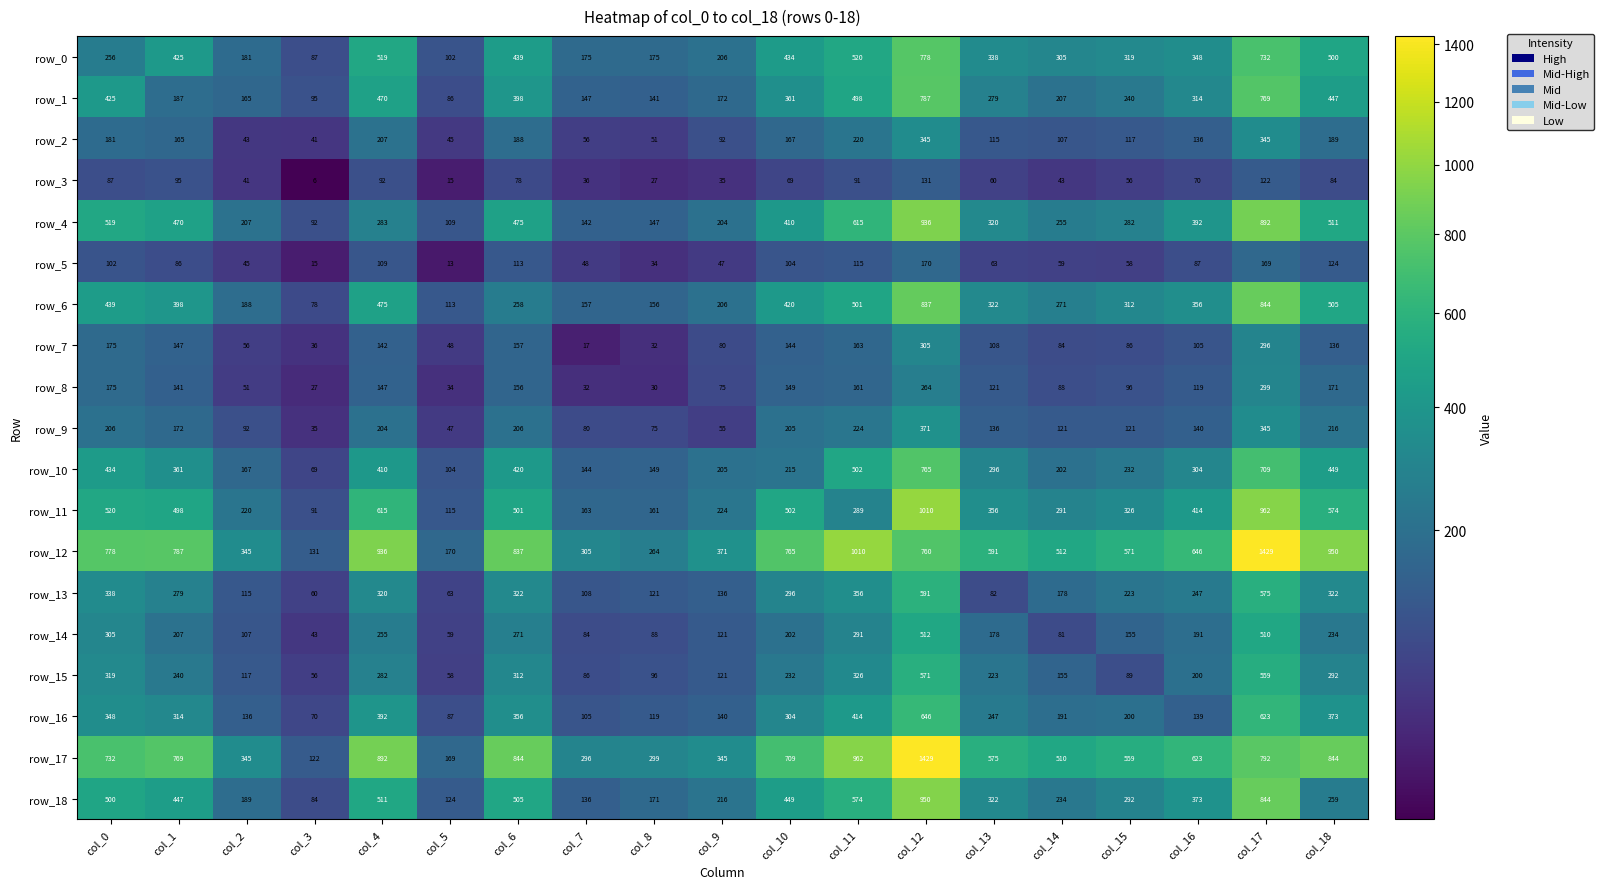

What is the sum of all row_4 values?

7261